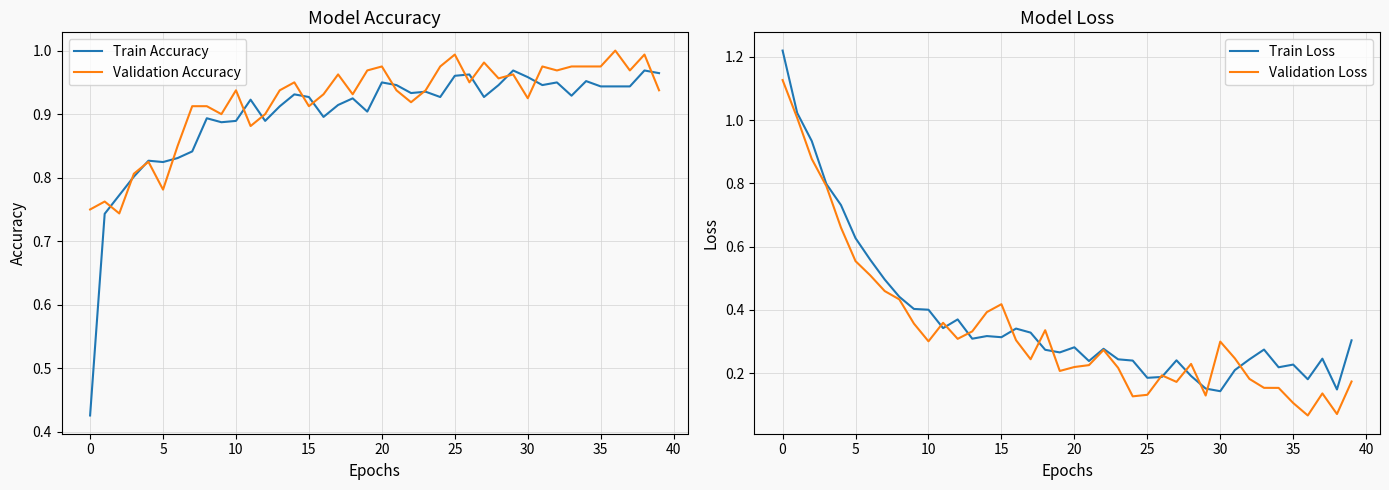

How many interior local valleys does the Train Loss series have?

10